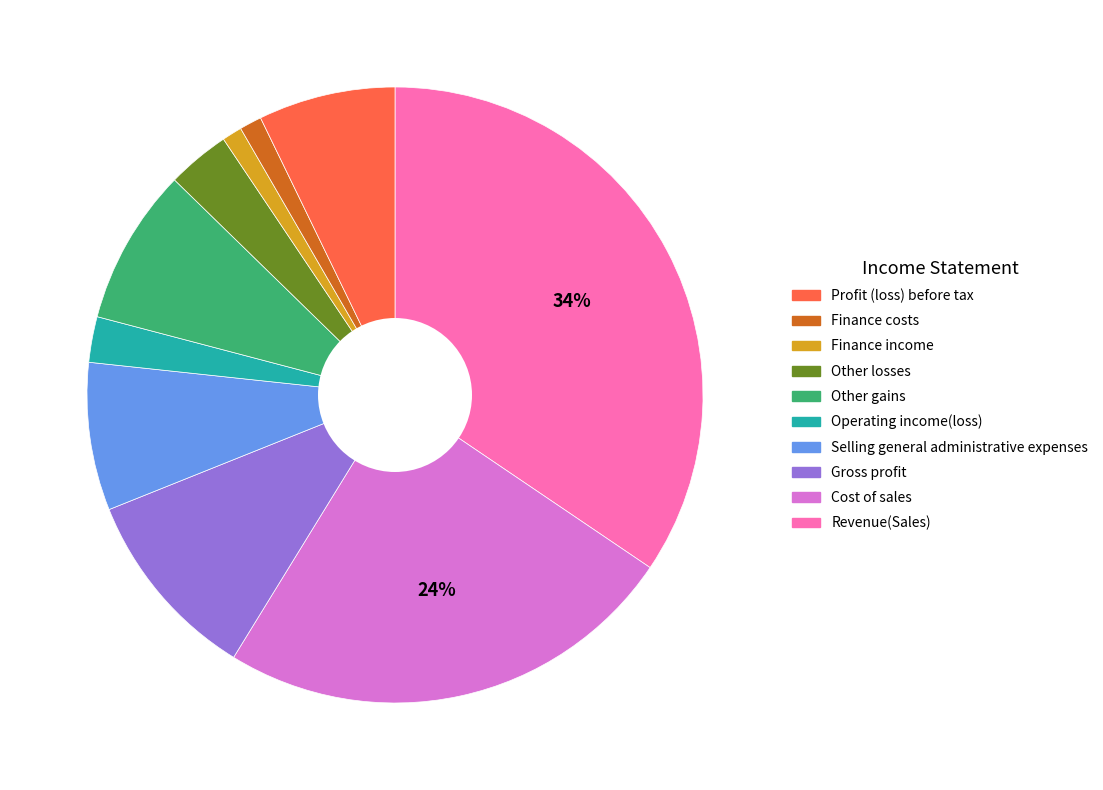

To the nearest percent, what is the average slice percentage?

10%